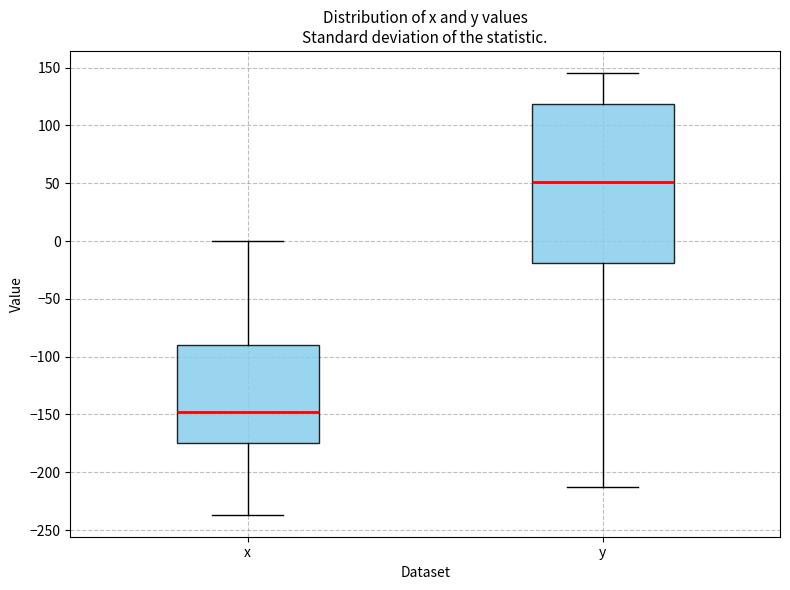

Which box's median line is the highest?

y